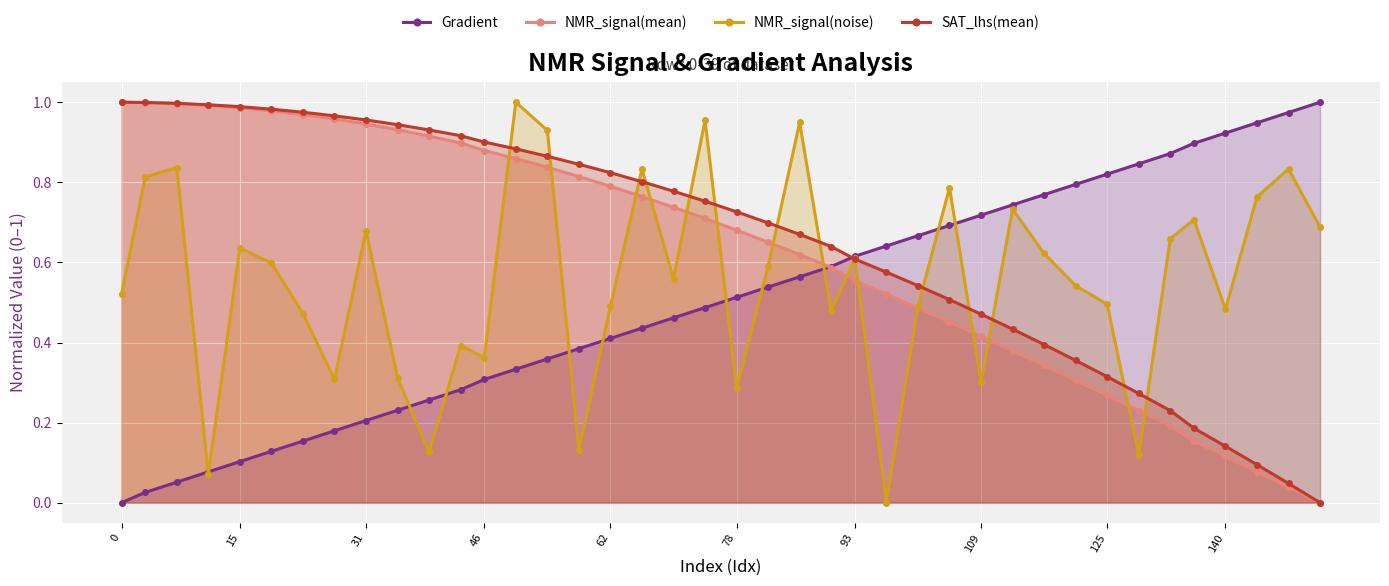

List the series in order of their peak value, lowest first.

Gradient, NMR_signal(mean), NMR_signal(noise), SAT_lhs(mean)